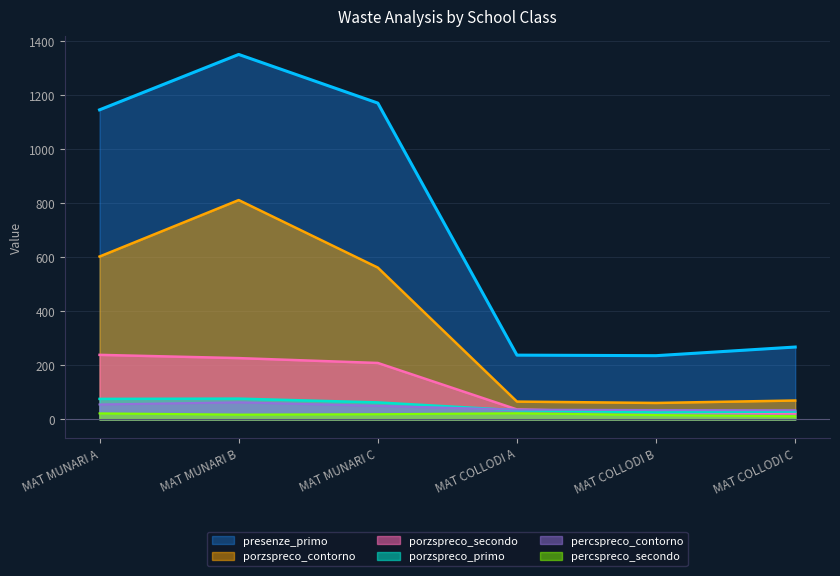

What is the difference between the maximum and minimum values in the porzspreco_secondo series?

217.0